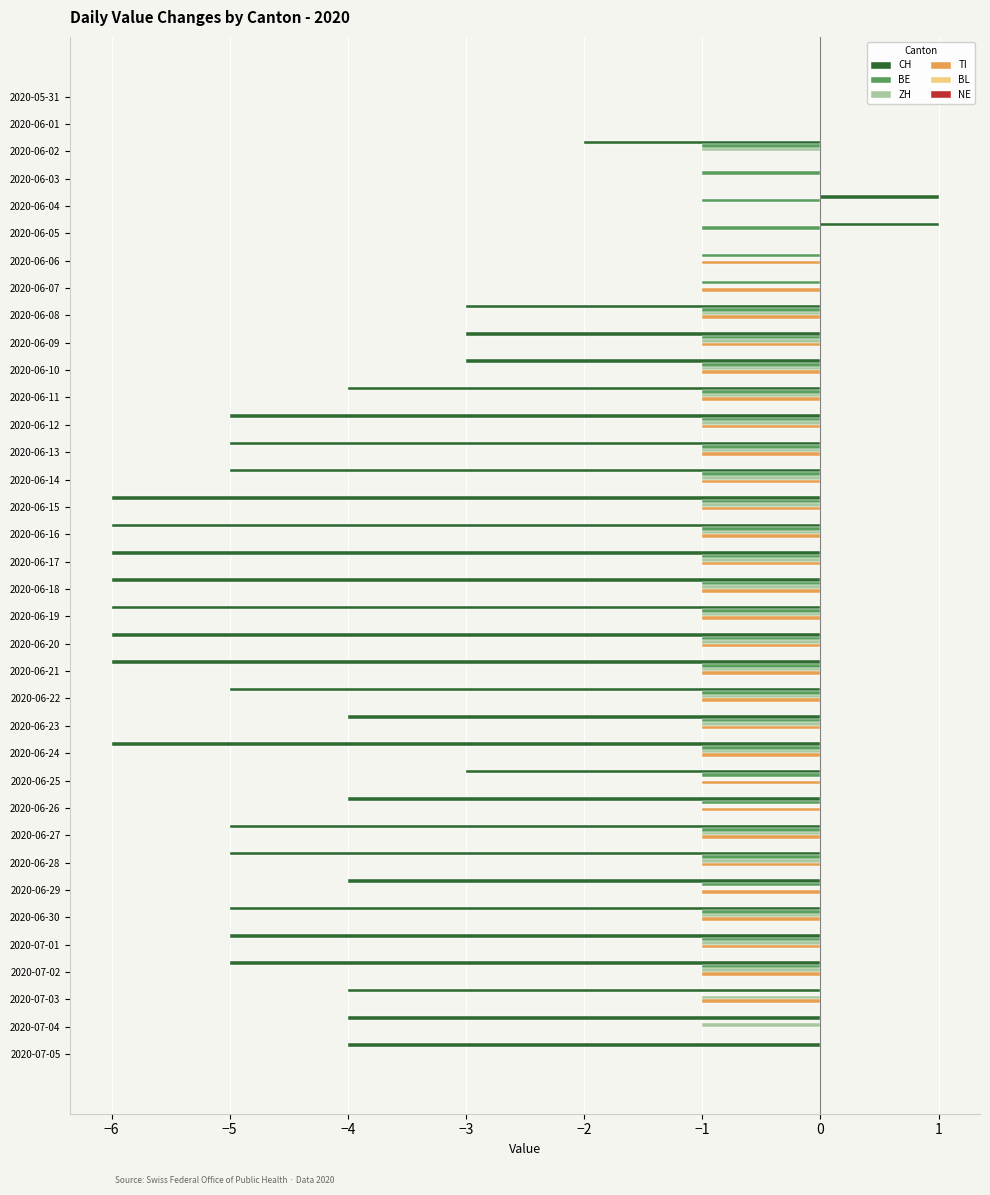

The value of ZH at 2020-06-15 is -1. True or false?

True